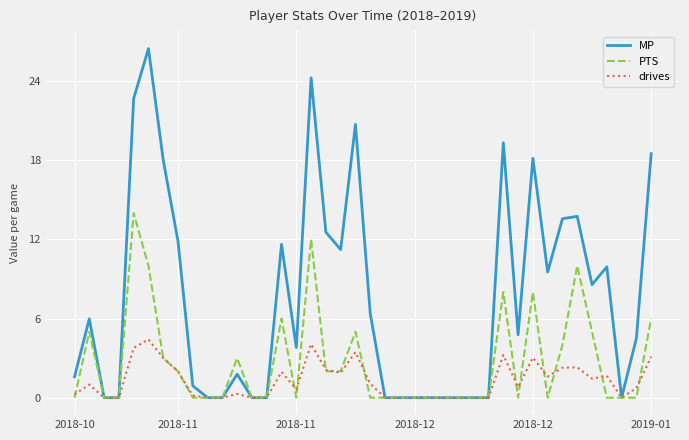

True or false: MP has more than 0 points higher than both neighbors.

True